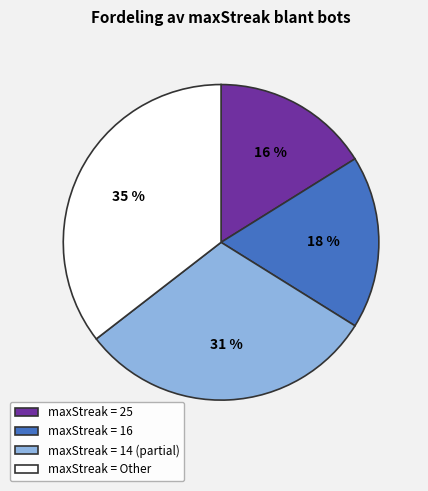

Is the sum of maxStreak = 16 and maxStreak = 25 greater than half?

No